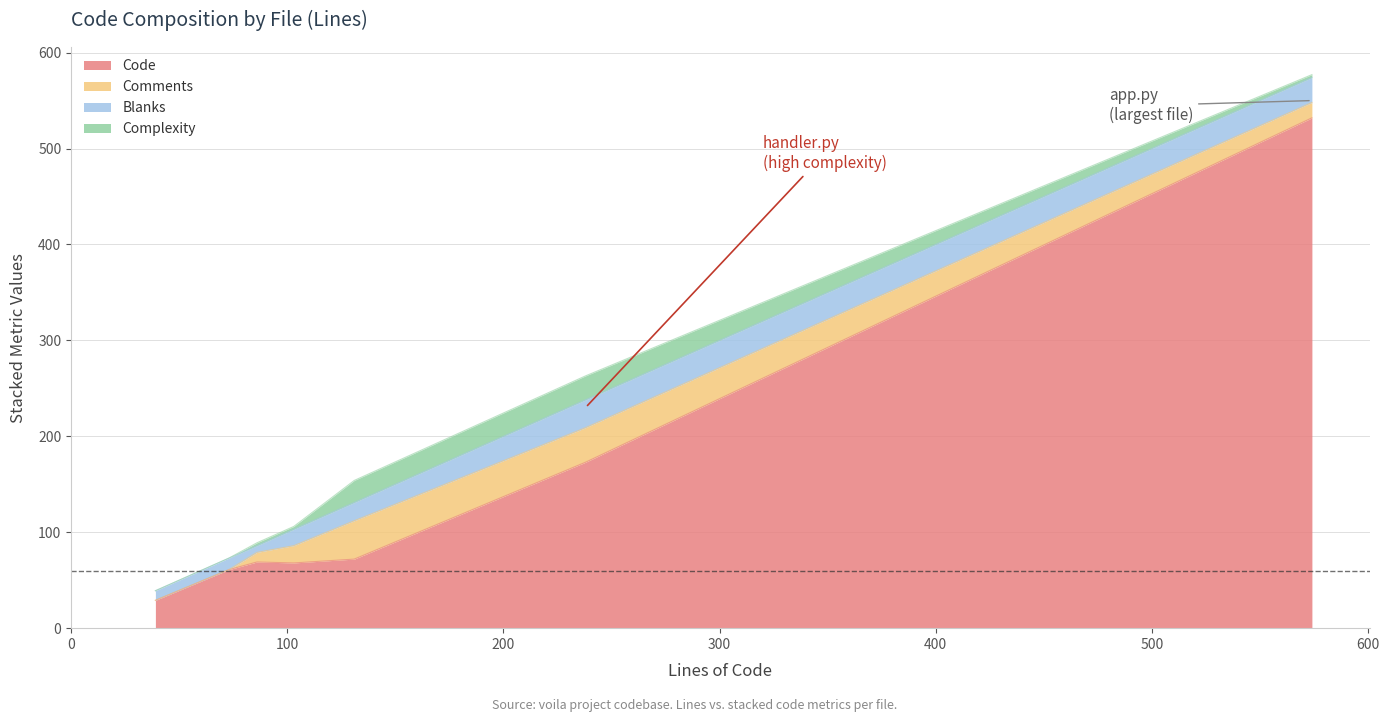

What is the approximate value of Code at handler.py?

173